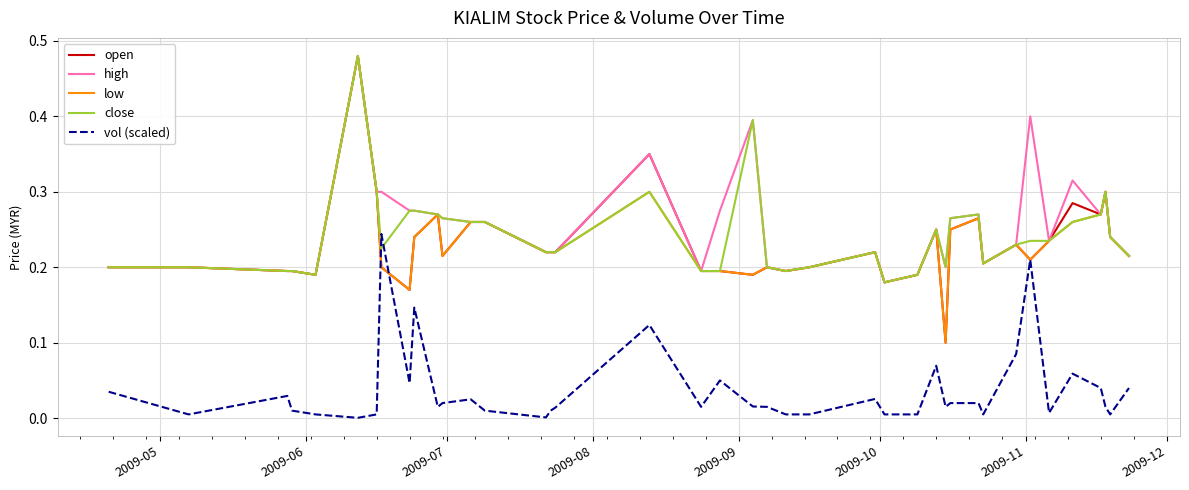

What are all the series names shown in the legend?

open, high, low, close, vol (scaled)